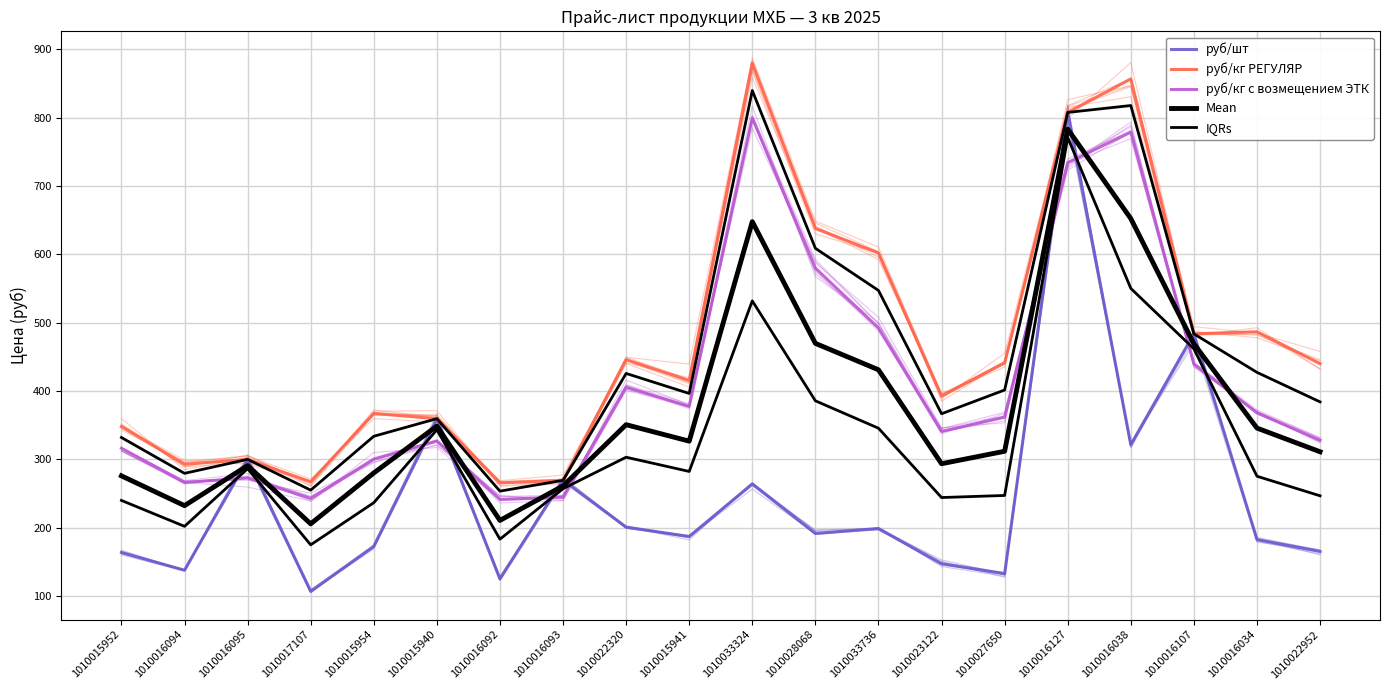

Reading left to right, list all the values displayed in this chart.

руб/шт: 1010015952=163.4	1010016094=137.6	1010016095=299.9	1010017107=106.8	1010015954=172.5	1010015940=359.5	1010016092=124.8	1010016093=269.2	1010022320=200.7	1010015941=186.9	1010033324=264.0	1010028068=191.4	1010033736=198.7	1010023122=147.2	1010027650=132.4	1010016127=807.8	1010016038=321.3	1010016107=483.7	1010016034=182.5	1010022952=165.0
руб/кг РЕГУЛЯР: 1010015952=347.7	1010016094=292.7	1010016095=299.9	1010017107=267.0	1010015954=367.1	1010015940=359.5	1010016092=265.4	1010016093=269.2	1010022320=445.9	1010015941=415.2	1010033324=879.9	1010028068=637.9	1010033736=602.1	1010023122=392.5	1010027650=441.2	1010016127=807.8	1010016038=856.9	1010016107=483.7	1010016034=486.6	1010022952=440.0
руб/кг с возмещением ЭТК: 1010015952=316.1	1010016094=266.1	1010016095=272.6	1010017107=242.7	1010015954=300.3	1010015940=326.8	1010016092=241.3	1010016093=244.7	1010022320=405.4	1010015941=377.5	1010033324=799.9	1010028068=579.9	1010033736=492.2	1010023122=340.8	1010027650=361.7	1010016127=734.4	1010016038=779.0	1010016107=439.7	1010016034=367.9	1010022952=328.1
Mean: 1010015952=275.7	1010016094=232.1	1010016095=290.8	1010017107=205.5	1010015954=280.0	1010015940=348.6	1010016092=210.5	1010016093=261.0	1010022320=350.7	1010015941=326.5	1010033324=647.9	1010028068=469.7	1010033736=431.0	1010023122=293.5	1010027650=311.8	1010016127=783.4	1010016038=652.4	1010016107=469.0	1010016034=345.7	1010022952=311.0
IQRs: 1010015952=239.8	1010016094=201.8	1010016095=286.2	1010017107=174.7	1010015954=236.4	1010015940=343.1	1010016092=183.0	1010016093=256.9	1010022320=303.0	1010015941=282.2	1010033324=531.9	1010028068=385.6	1010033736=345.5	1010023122=244.0	1010027650=247.0	1010016127=771.1	1010016038=550.2	1010016107=461.7	1010016034=275.2	1010022952=246.5